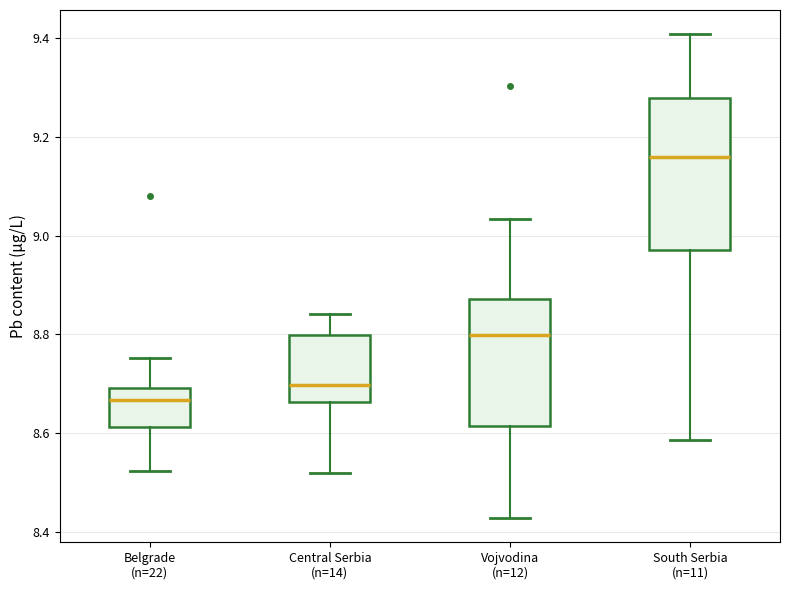

Where does the lower whisker of the box for Belgrade (n=22) end on the y-axis? The values are not printed on the chart, so give them approximately, as read against the axis.

8.52